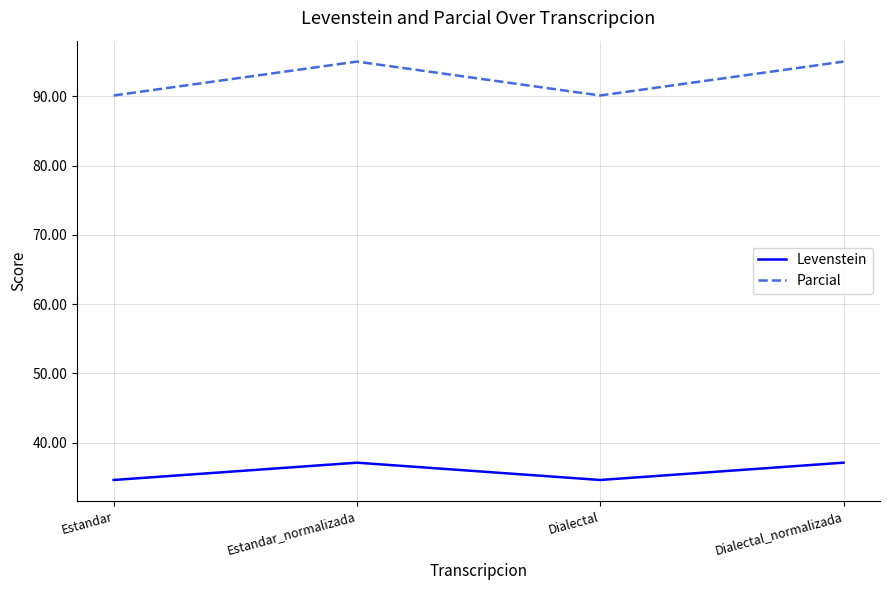

What is the total value across all series at Estandar_normalizada?

132.1